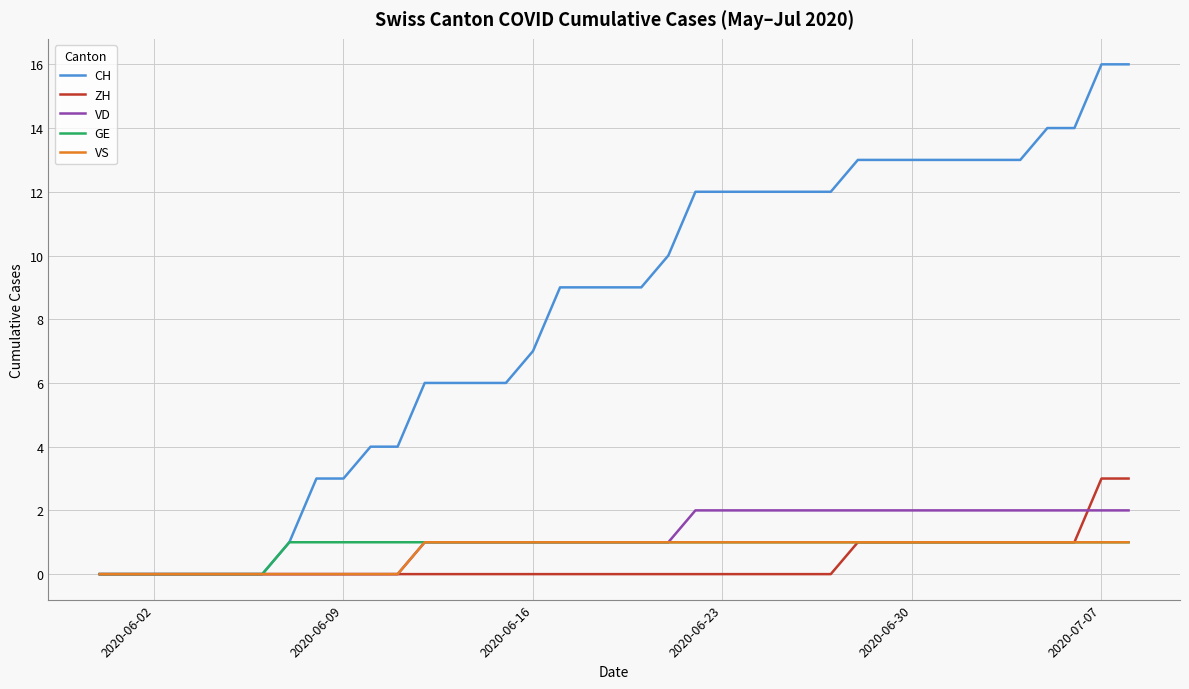

What is the maximum value shown in the chart?

16